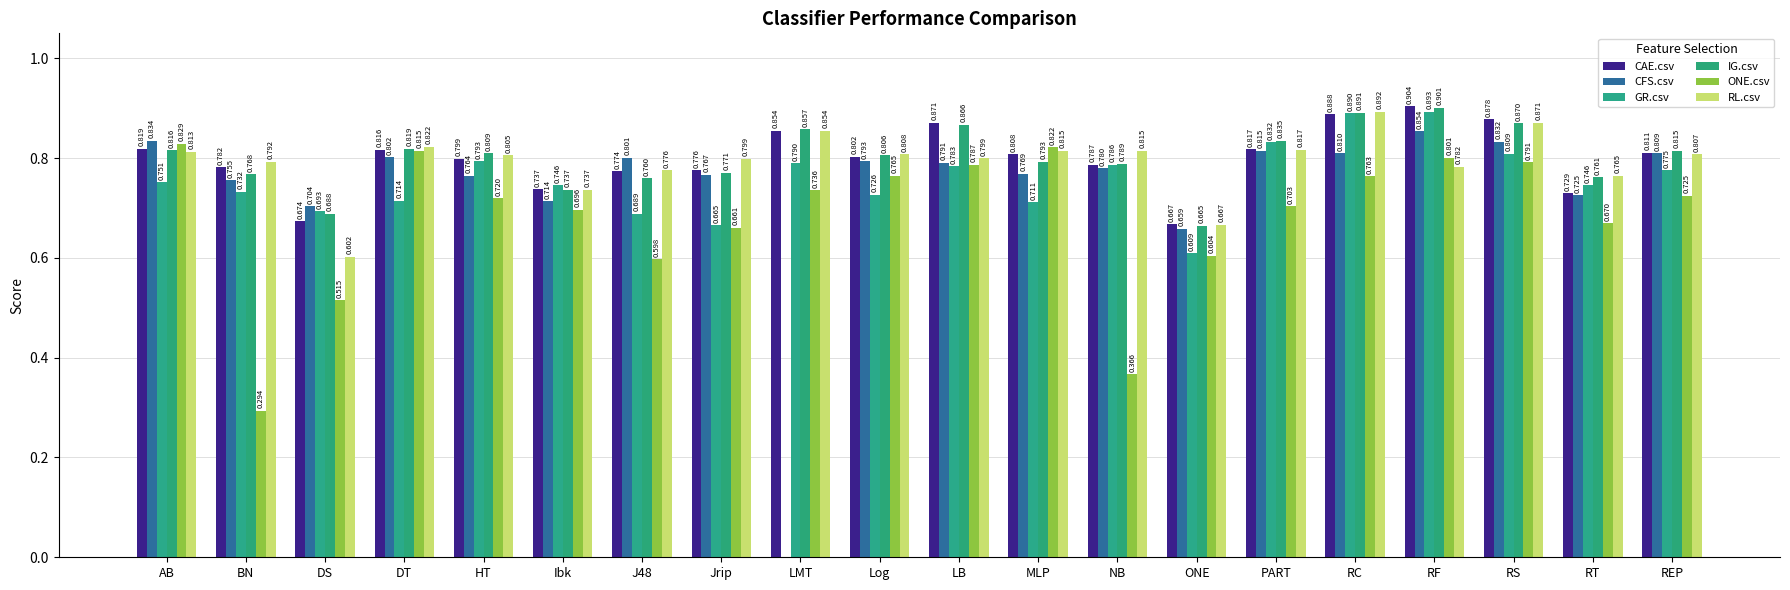

What is the label of the 14th bar from the left?

ONE